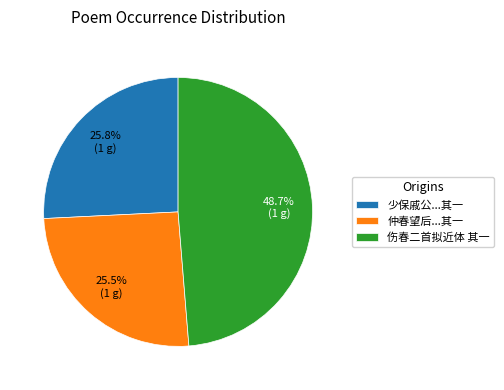

Does 仲春望后...其一 represent more than half of the total?

No